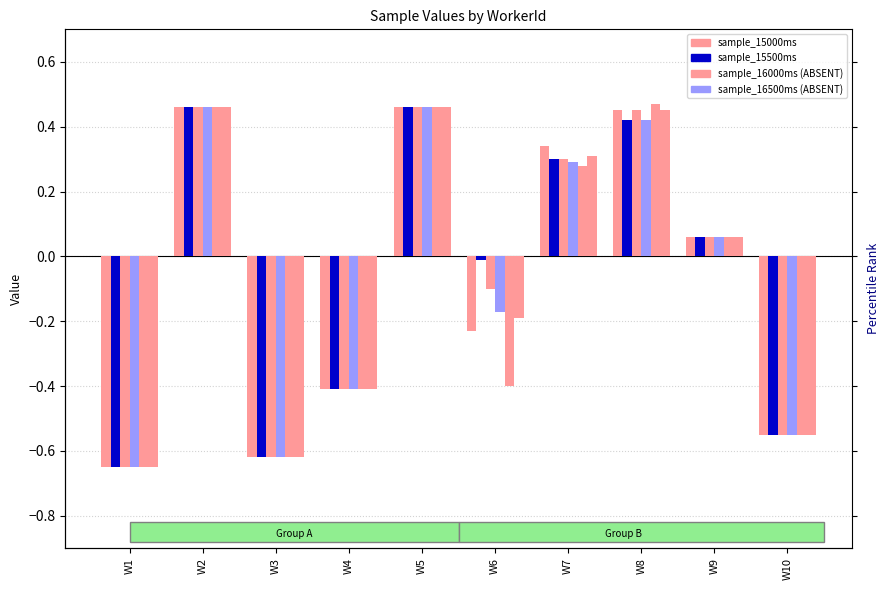

At which label does sample_16500ms reach its peak?

W2